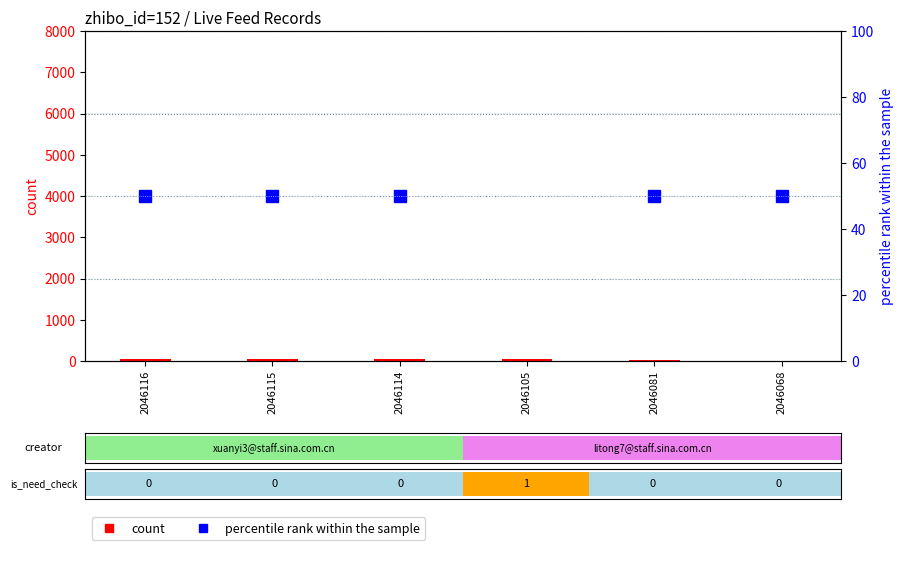

The percentile rank within the sample series shows 50 at 2046081. True or false?

True